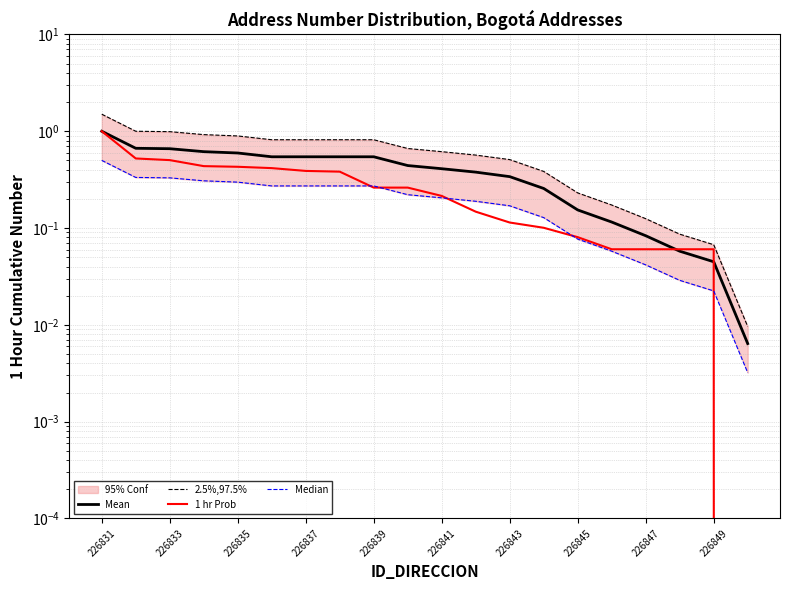

List the series in order of their peak value, highest first.

2.5%,97.5%, Mean, 1 hr Prob, Median